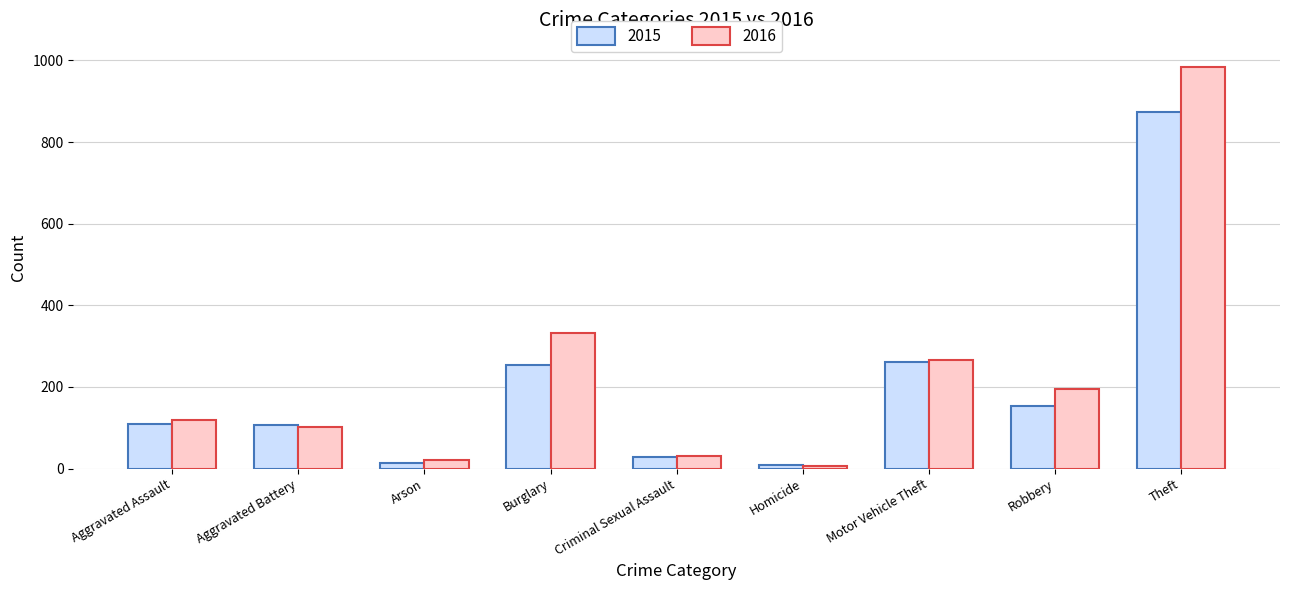

What position from the left is Burglary?

4